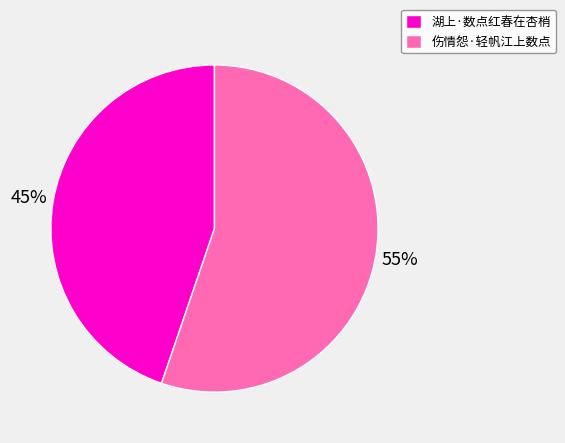

Does 湖上·数点红春在杏梢 account for over 50% of the chart?

No